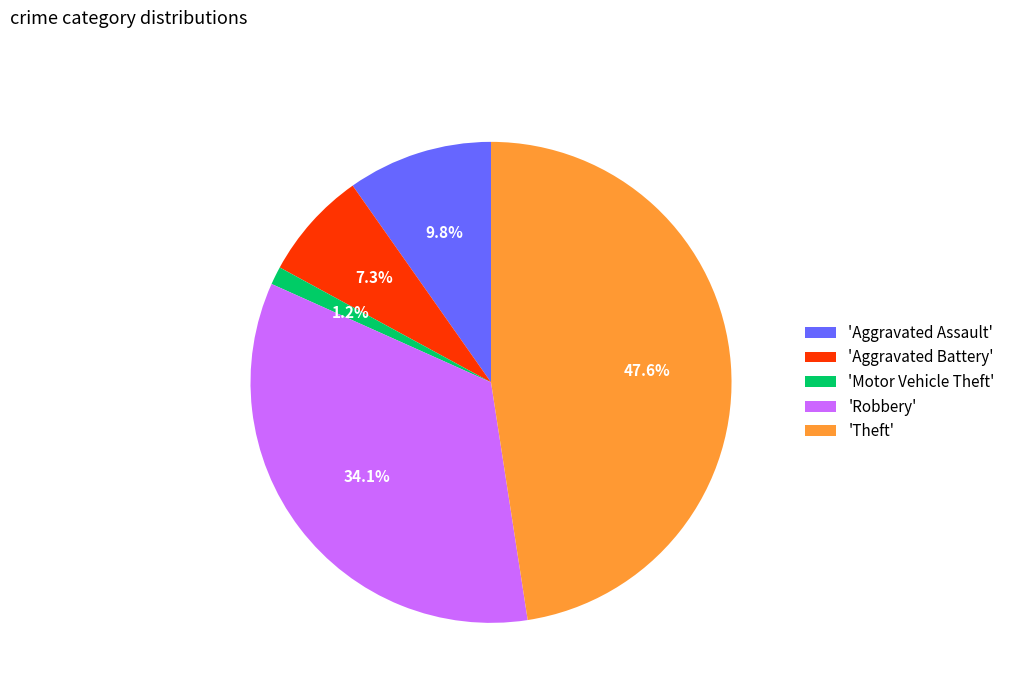

Rank the categories by value from lowest to highest.

'Motor Vehicle Theft', 'Aggravated Battery', 'Aggravated Assault', 'Robbery', 'Theft'